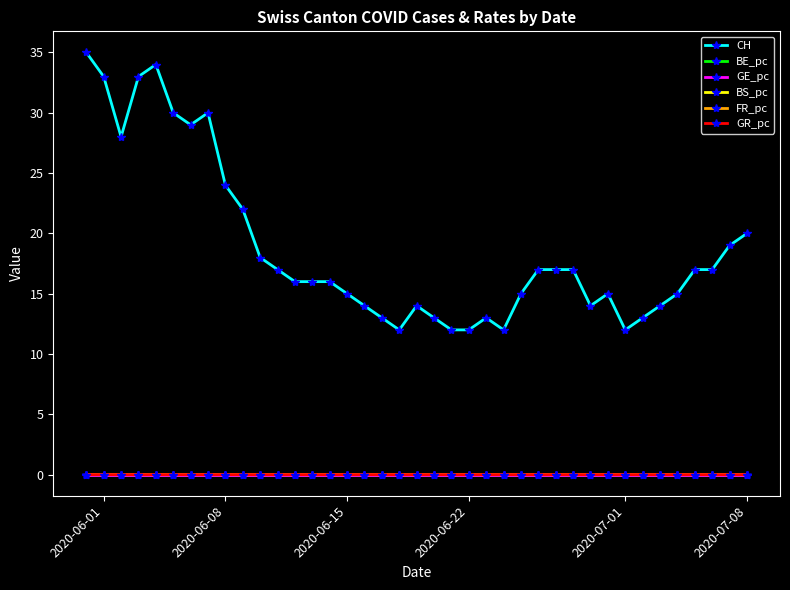

Count the number of categories in the chart.

39